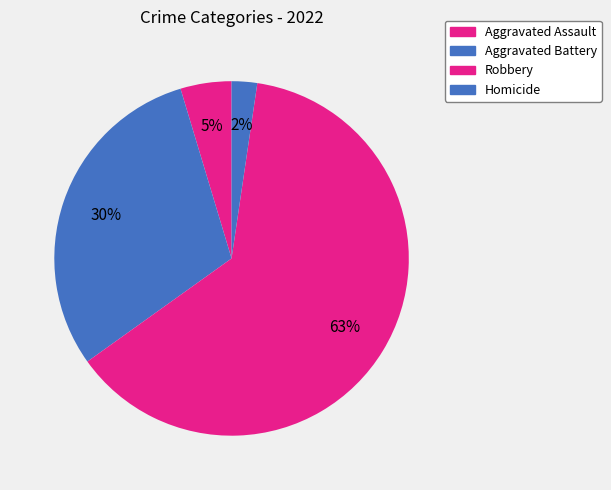

Which slice is the largest?

Robbery